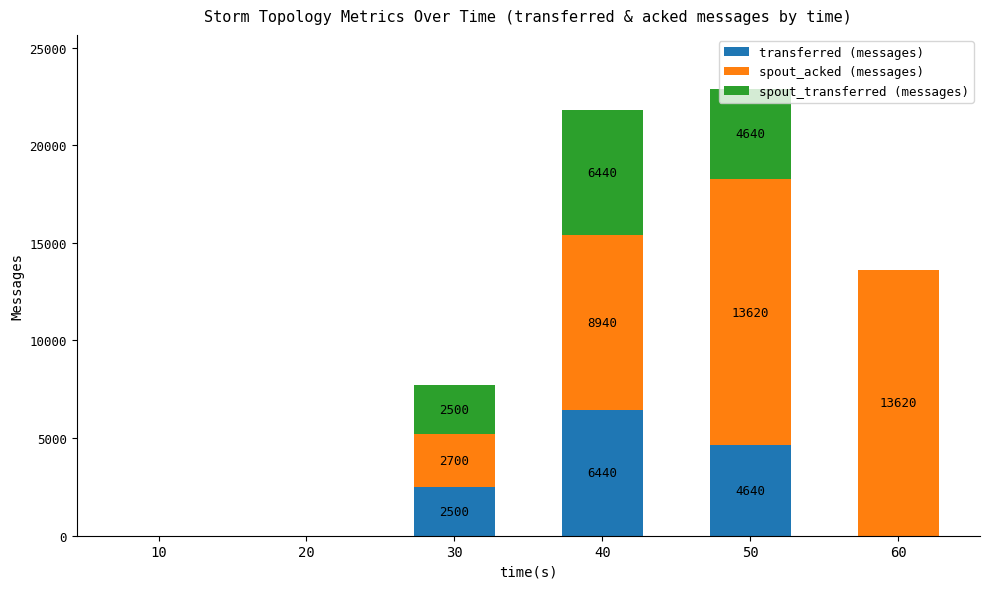

At which category is the sum across all series the highest?

50